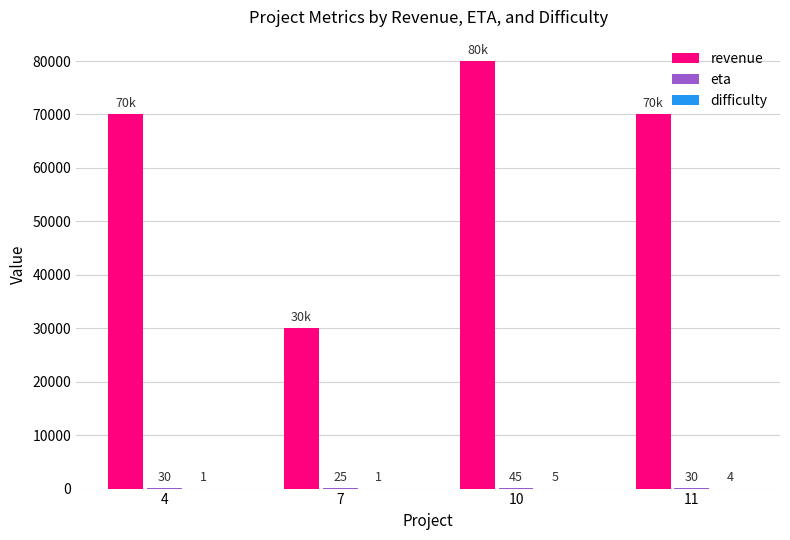

Is it true that revenue equals 80000 at 10?

True